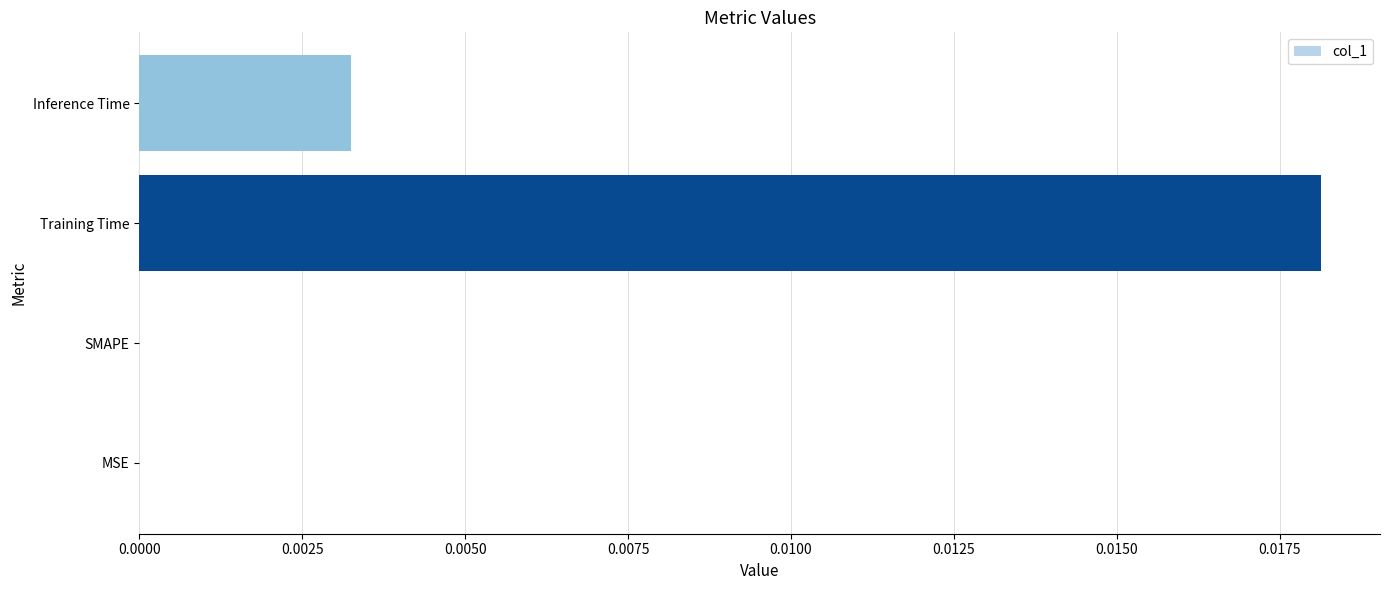

Is it true that the value at Training Time is 0.0?

True